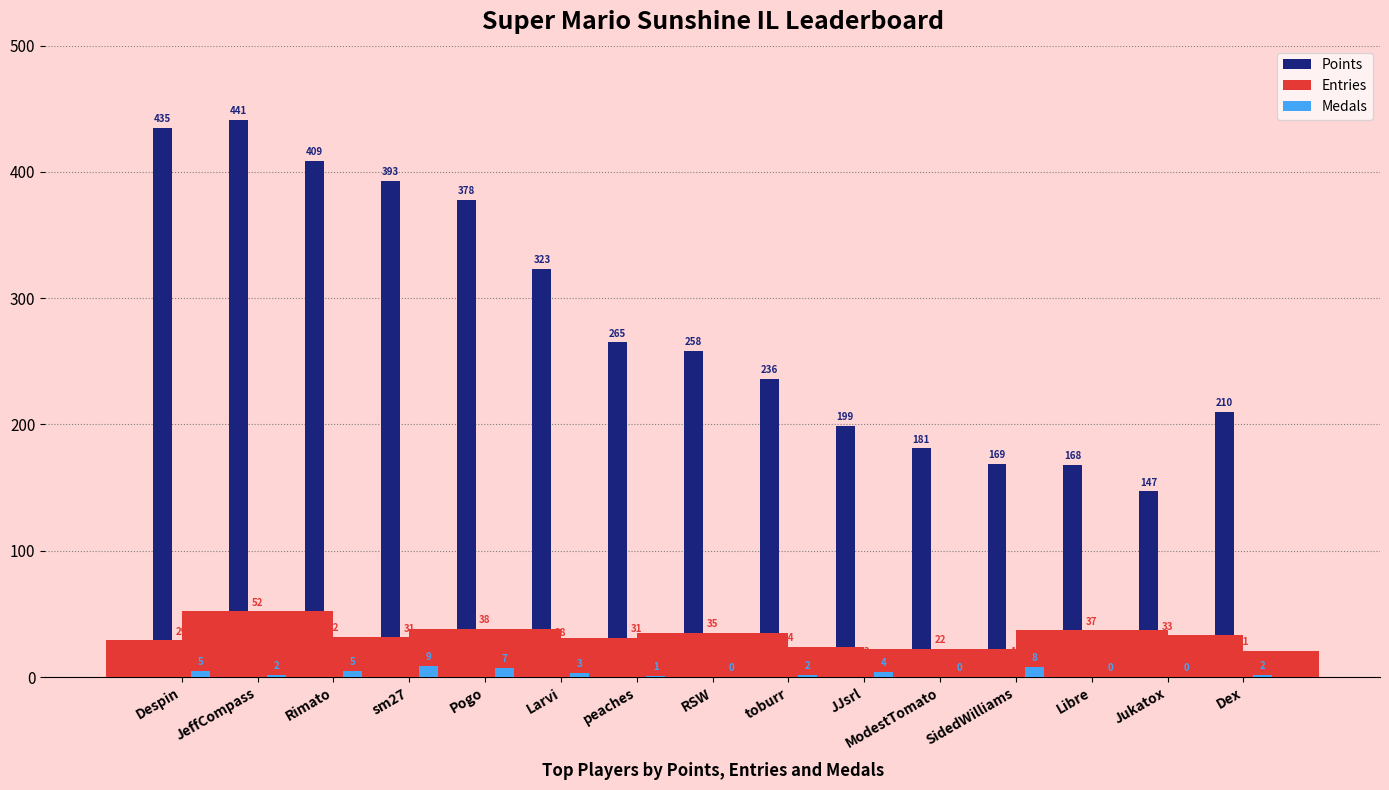

The Entries series shows 52 at JeffCompass. True or false?

True